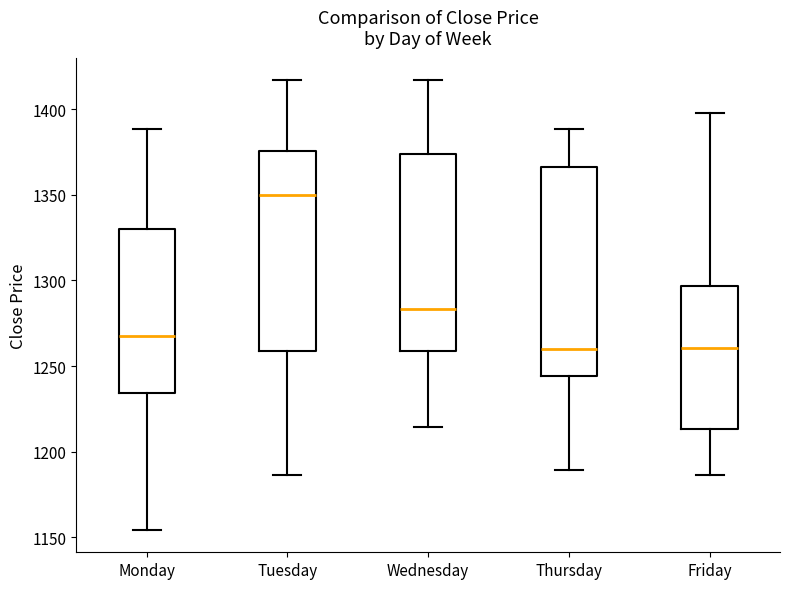

Which box is the tallest, from its lower edge to its upper edge?

Thursday